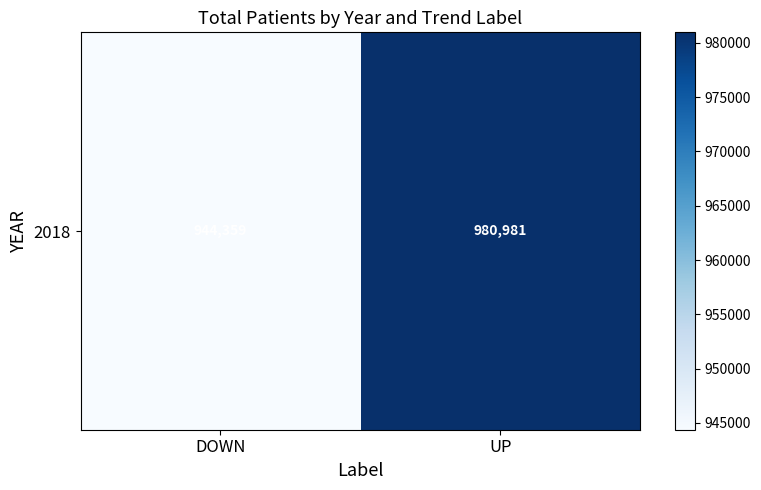

At which category does the chart reach its minimum across all series?

DOWN